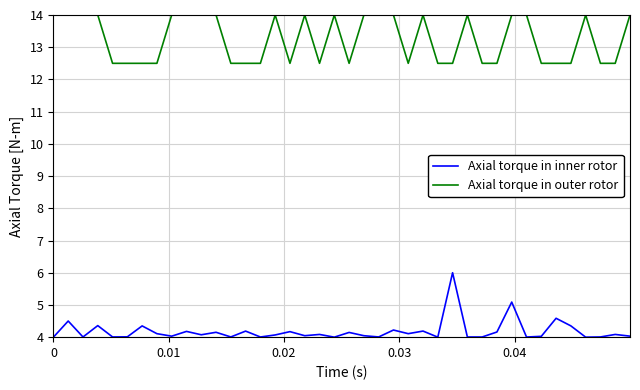

How many lines are shown in the chart?

2